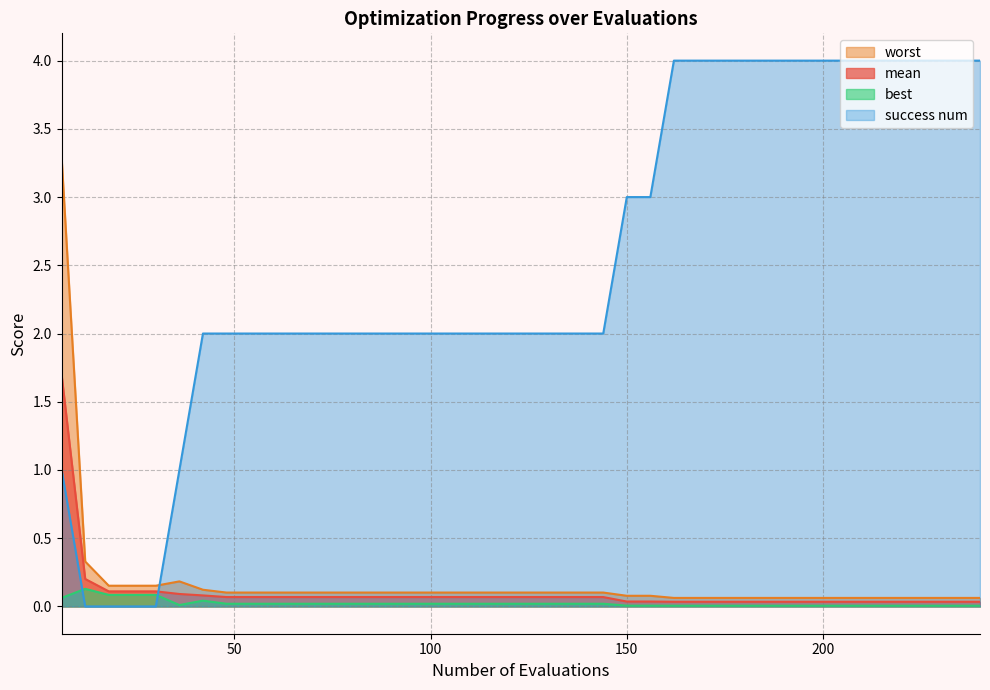

The mean series shows 0.0 at 174. True or false?

False